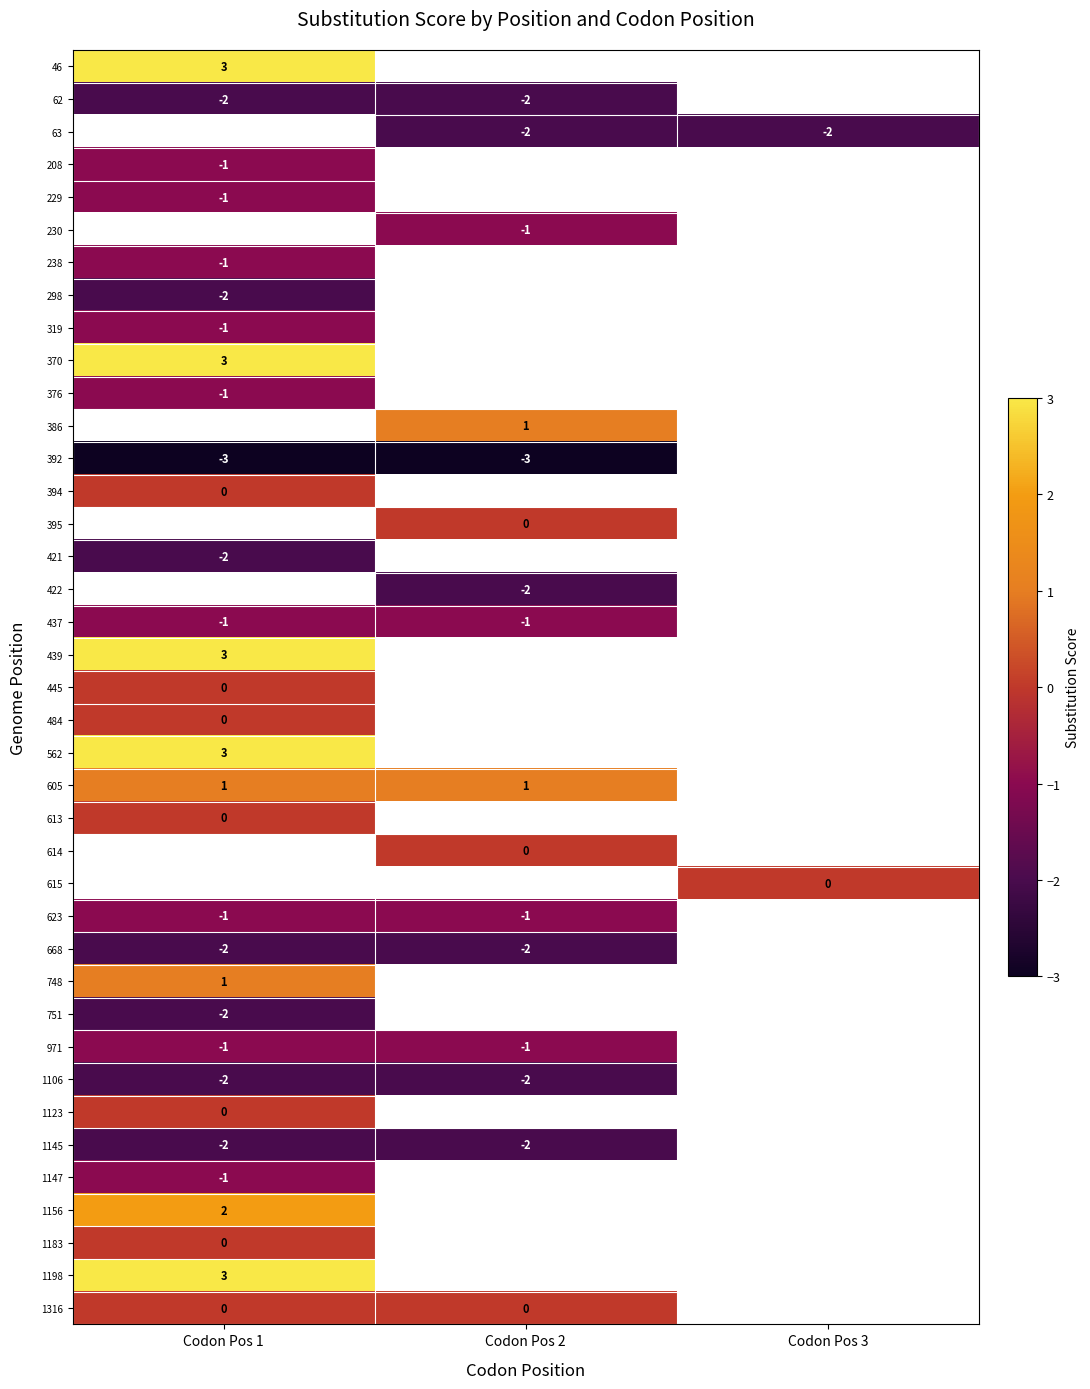

Is it true that 392 equals -5 at Codon Pos 2?

False